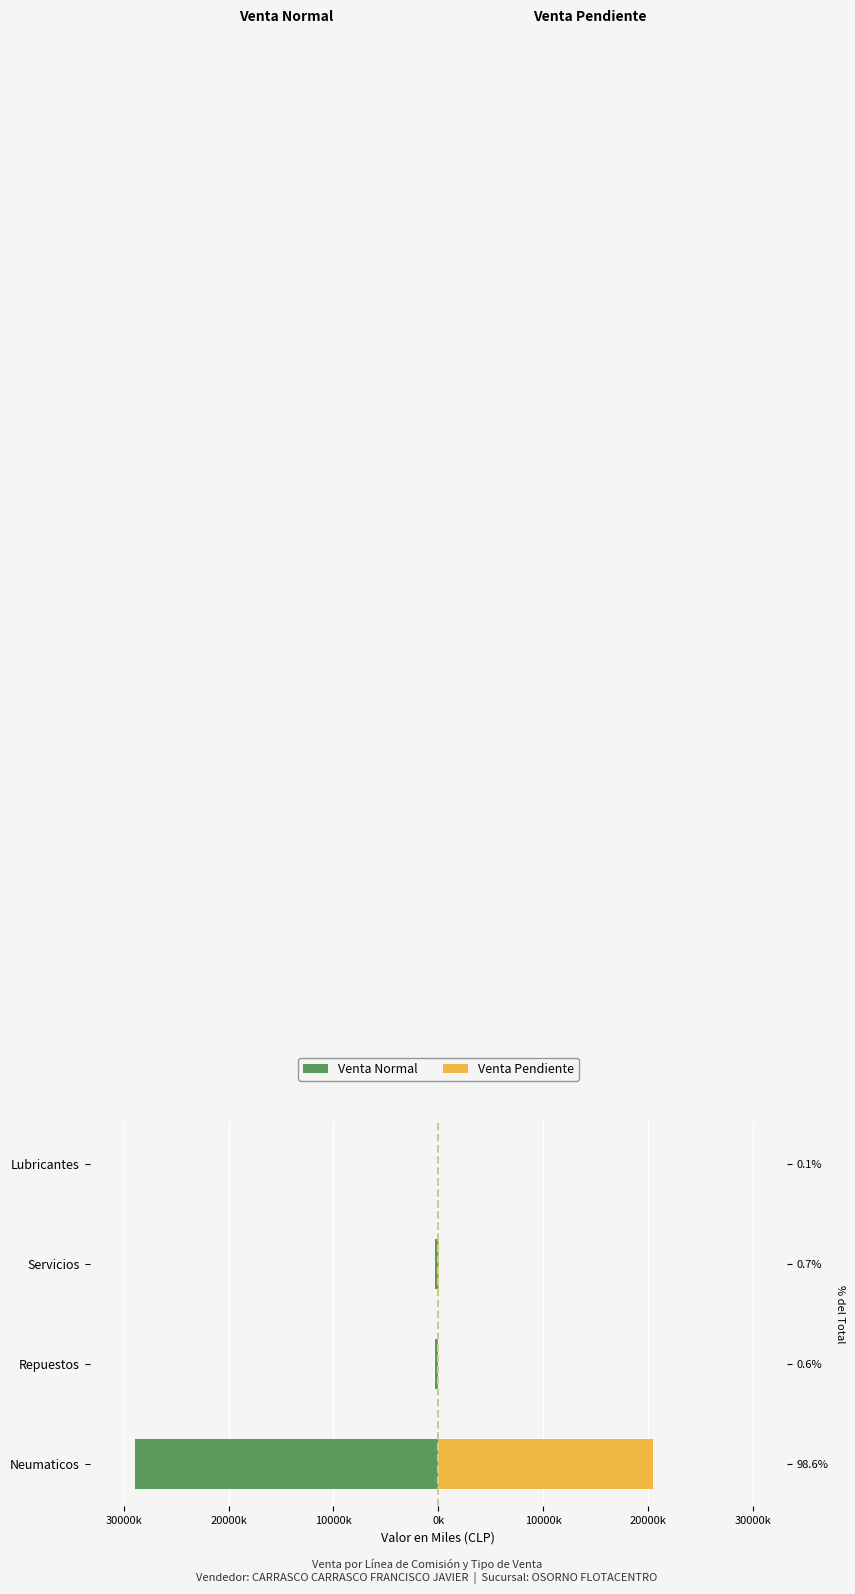

True or false: Venta Normal has a value of -41.9 at Lubricantes.

True